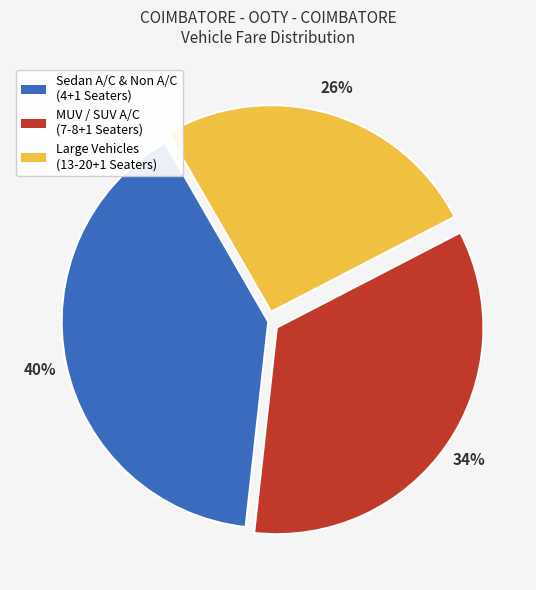

How many segments does this pie chart have?

3